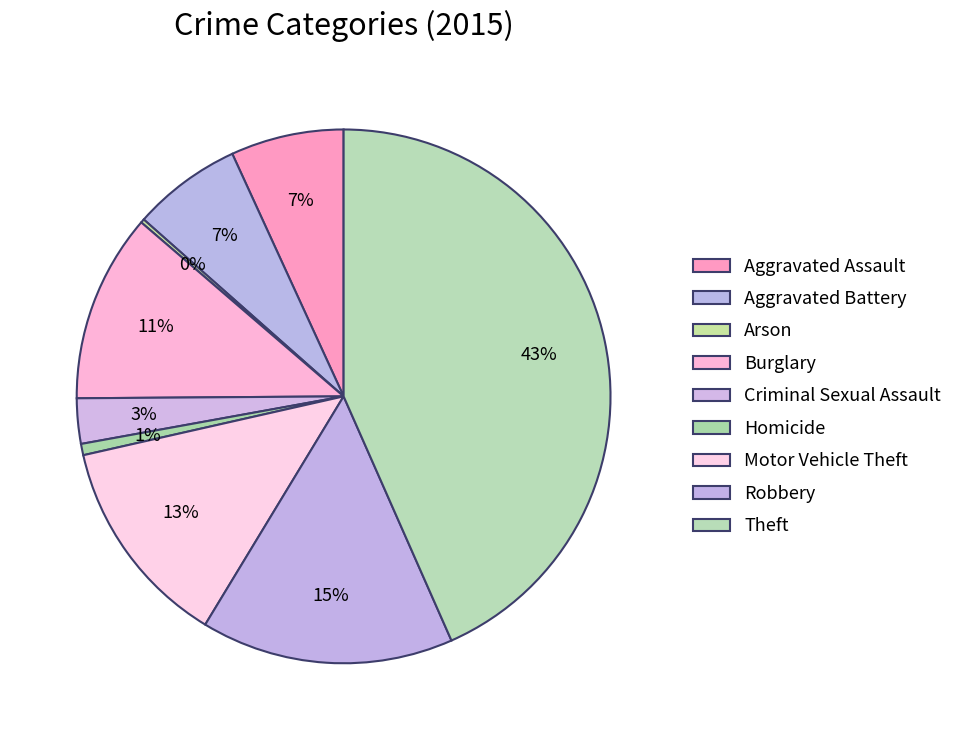

What portion of the pie excludes Criminal Sexual Assault?

97.3%